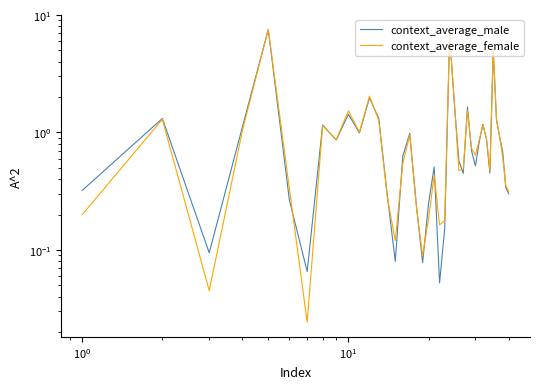

Which series has the largest total across all categories?

context_average_female